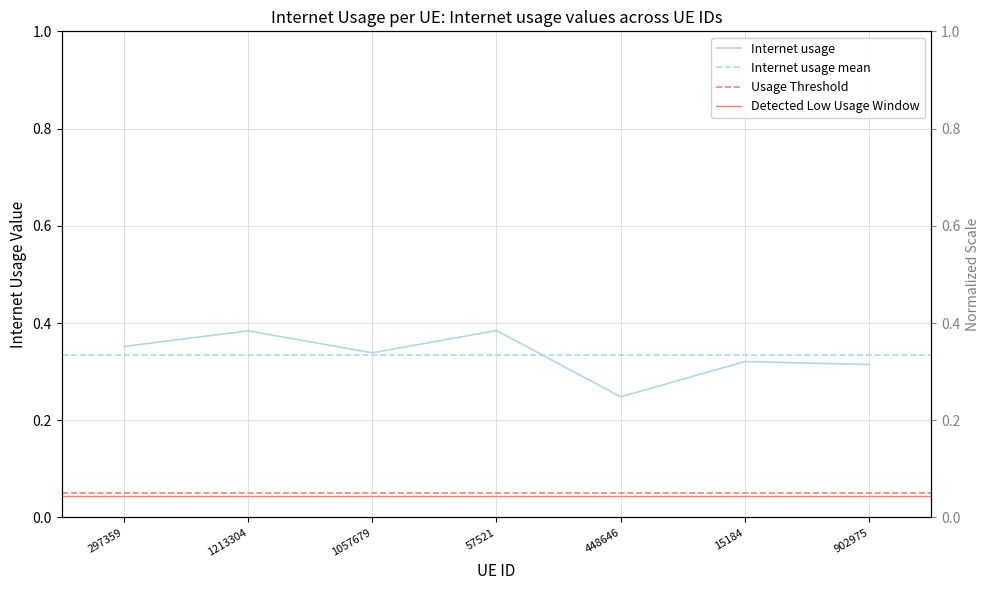

Is it true that the value at 15184 is 0.3?

True